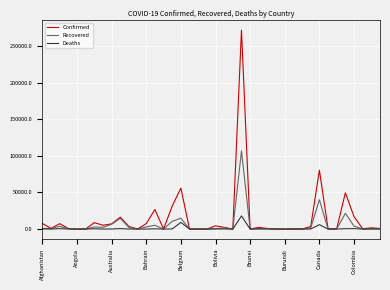

What is the difference between the second highest and second lowest values in the Deaths series?

9150